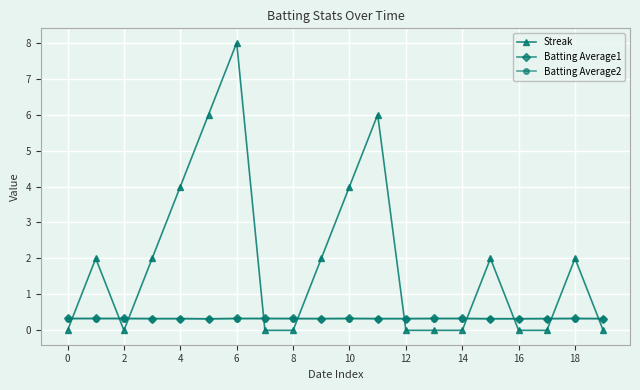

Which series has the largest range (max minus min)?

Streak